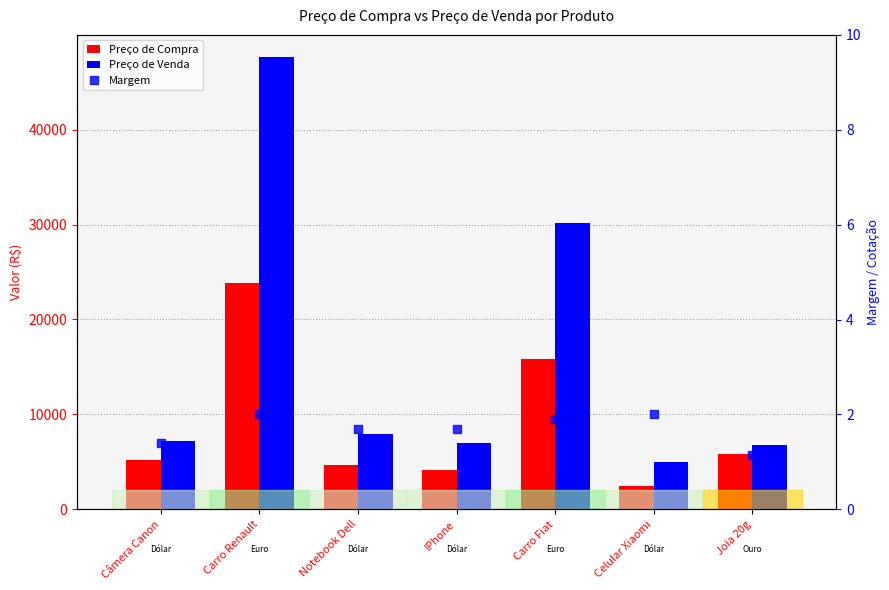

How many Margem values are between 1 and 2?

7